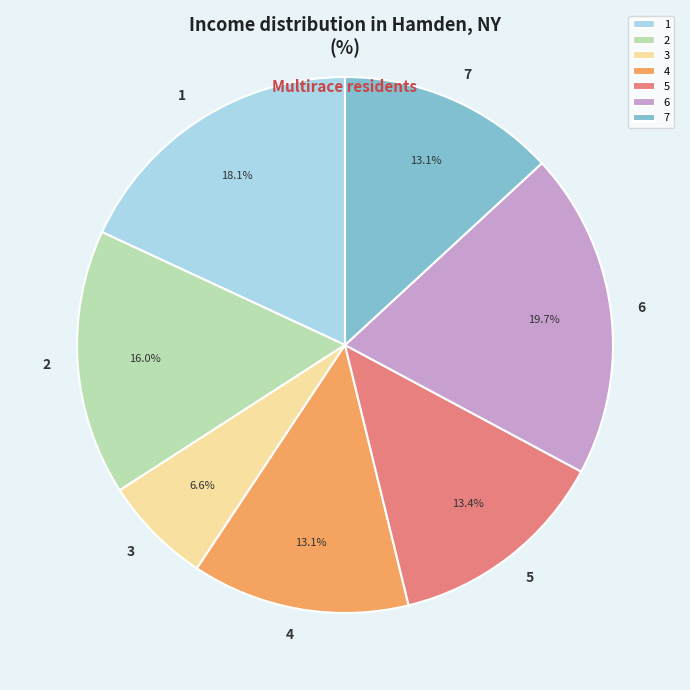

Between 4 and 6, which is larger?

6